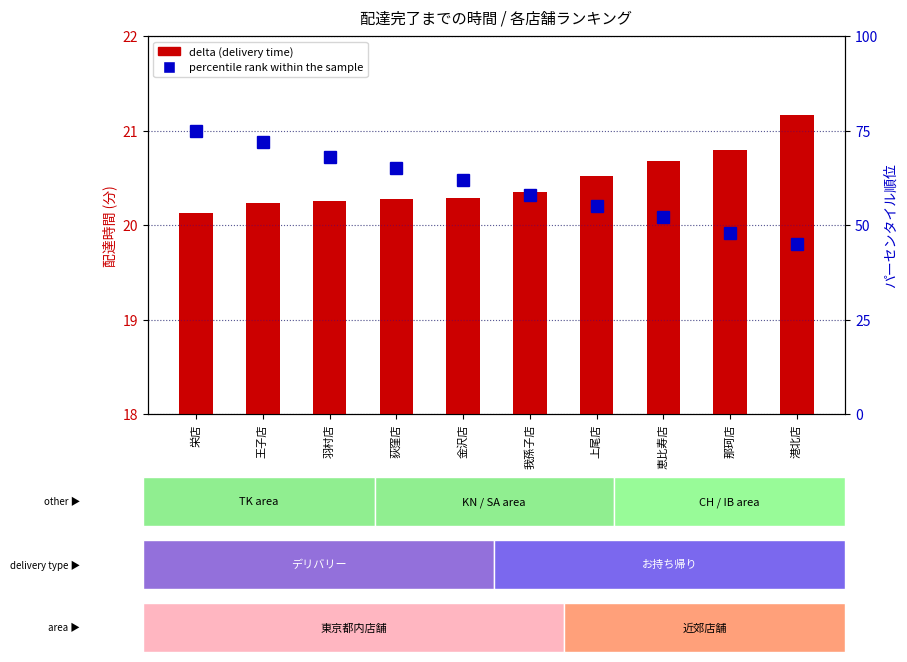

Reading left to right, list all the values displayed in this chart.

delta (delivery time): 栄店=20.1	王子店=20.2	羽村店=20.3	荻窪店=20.3	金沢店=20.3	我孫子店=20.3	上尾店=20.5	恵比寿店=20.7	那珂店=20.8	港北店=21.2
percentile rank within sample: 栄店=75.0	王子店=72.0	羽村店=68.0	荻窪店=65.0	金沢店=62.0	我孫子店=58.0	上尾店=55.0	恵比寿店=52.0	那珂店=48.0	港北店=45.0